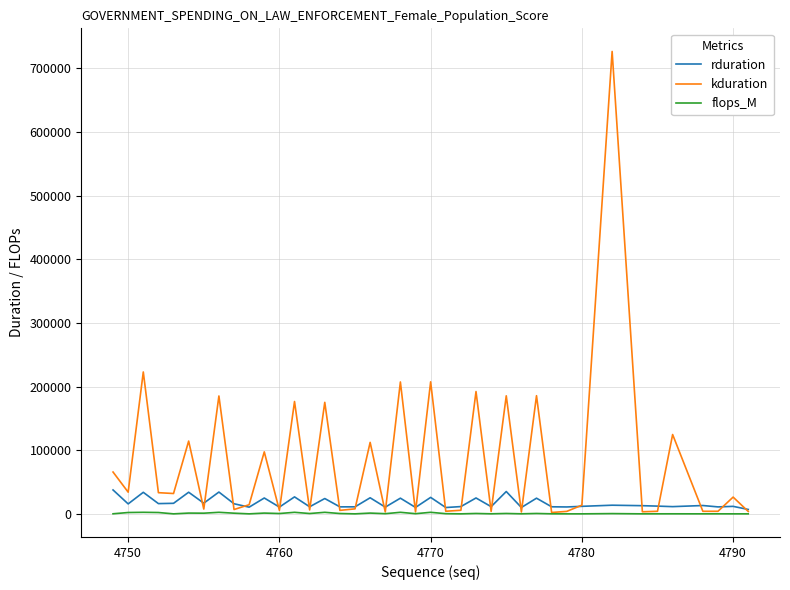

Which series has the largest total across all categories?

kduration